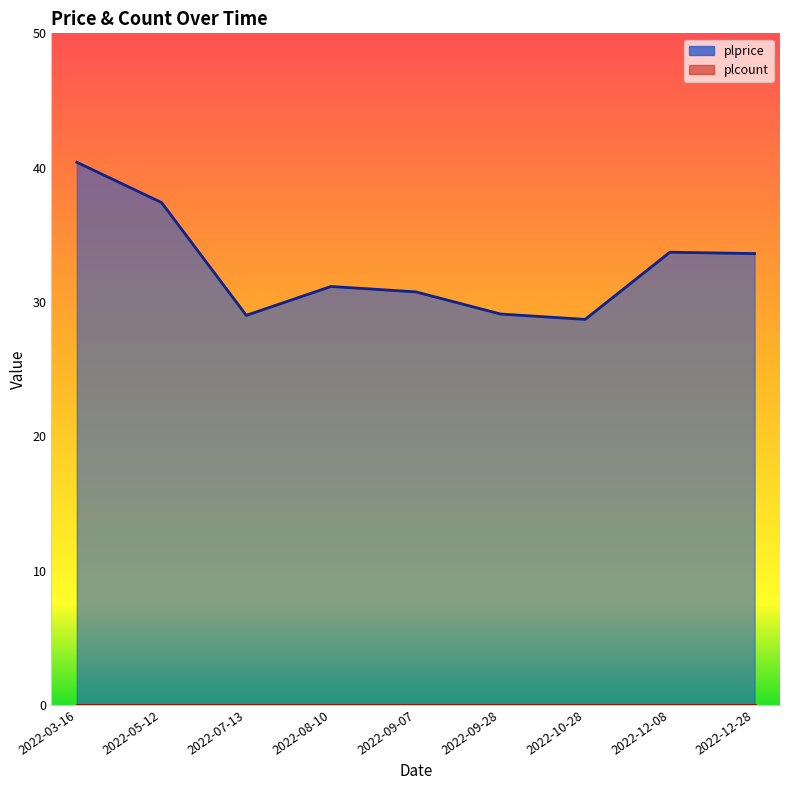

What is the minimum value shown in the chart?

28.7